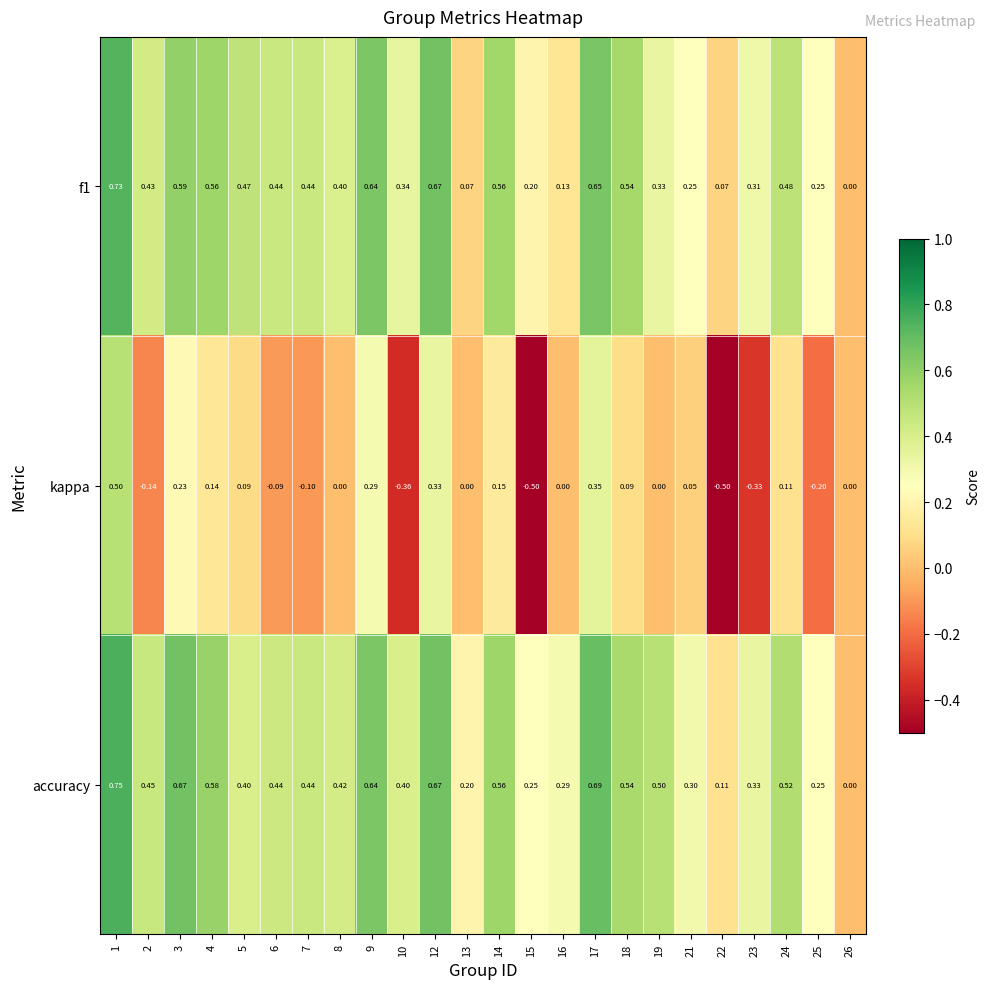

Is the value of kappa at 13 greater than the value of f1 at 4?

No